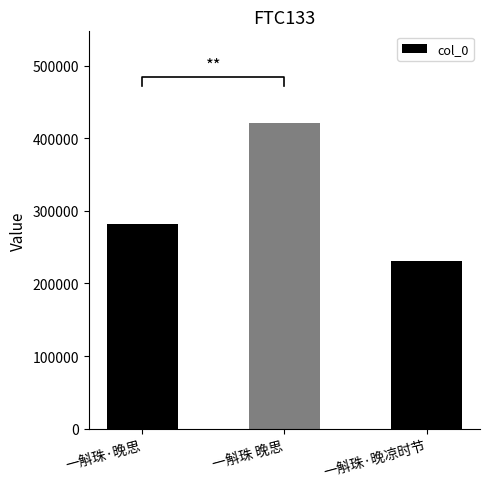

How many categories are shown in the chart?

3